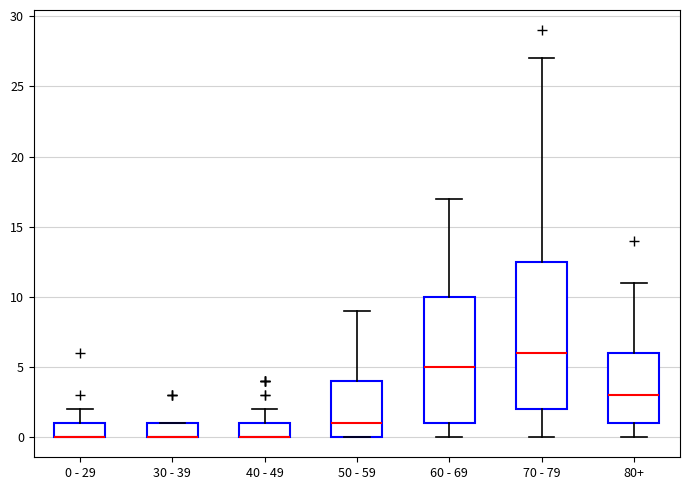

Where does the upper whisker of the box for 40 - 49 end on the y-axis? The values are not printed on the chart, so give them approximately, as read against the axis.

2.0